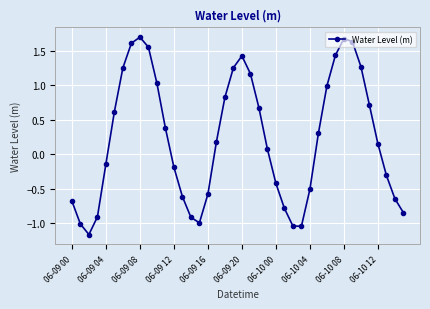

What is the difference between the second highest and minimum values?

2.8